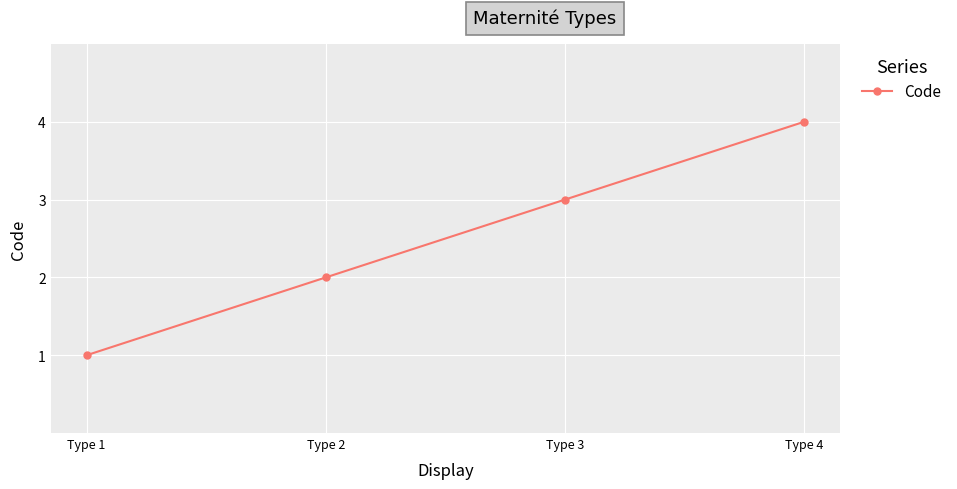

How many categories are shown in the chart?

4